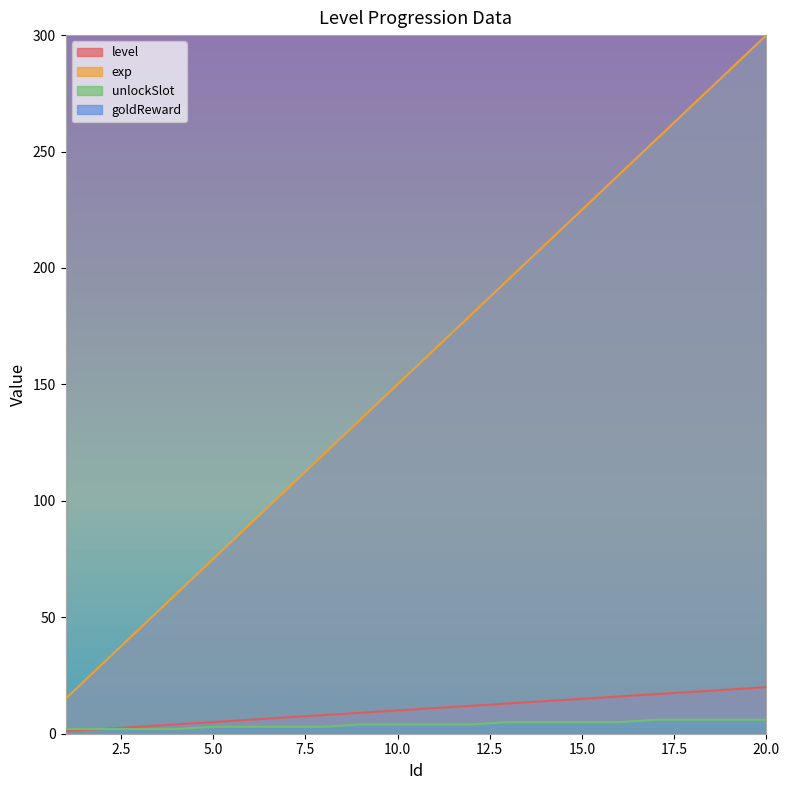

True or false: unlockSlot and exp intersect in this chart.

False